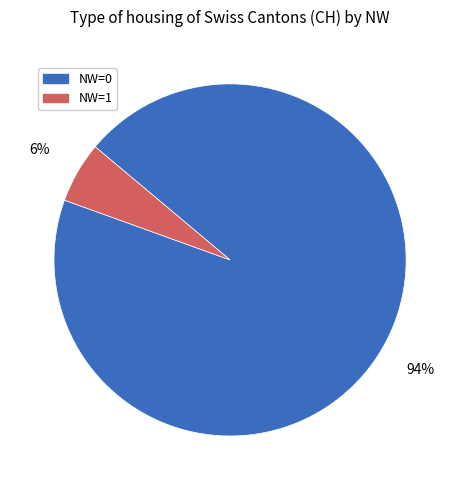

To the nearest percent, what portion does NW=1 represent?

6%